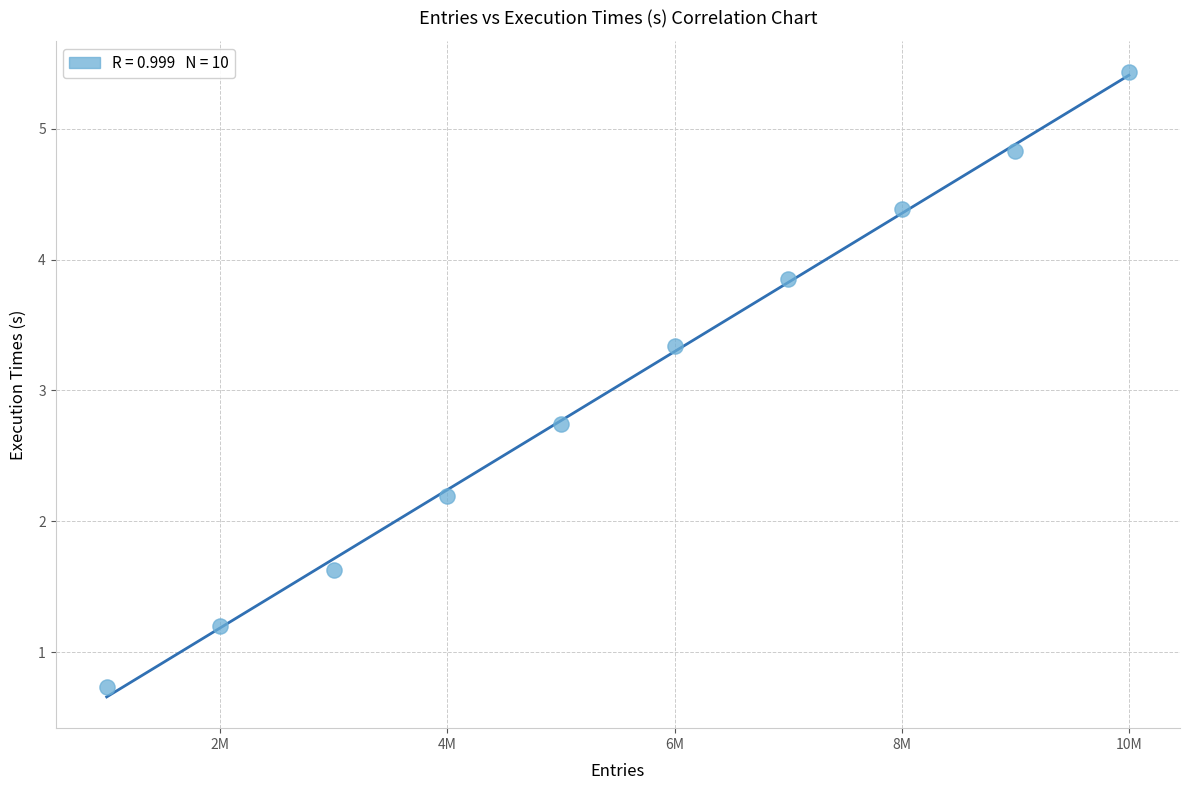

What is the range of Y values (max minus min)?

4.7